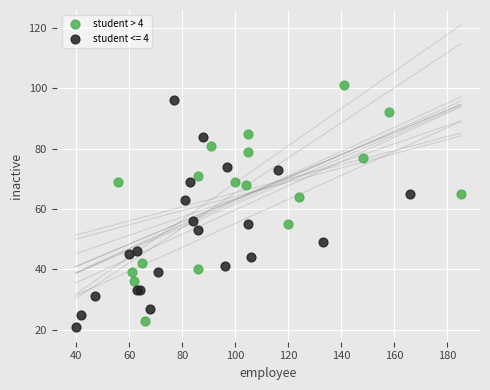

Which series reaches the maximum Y coordinate?

student > 4